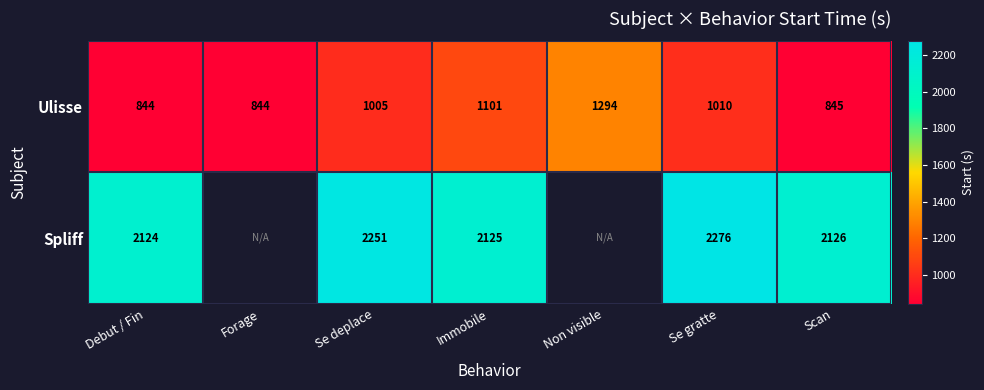

Rank the series at Se gratte from highest to lowest value.

Spliff, Ulisse